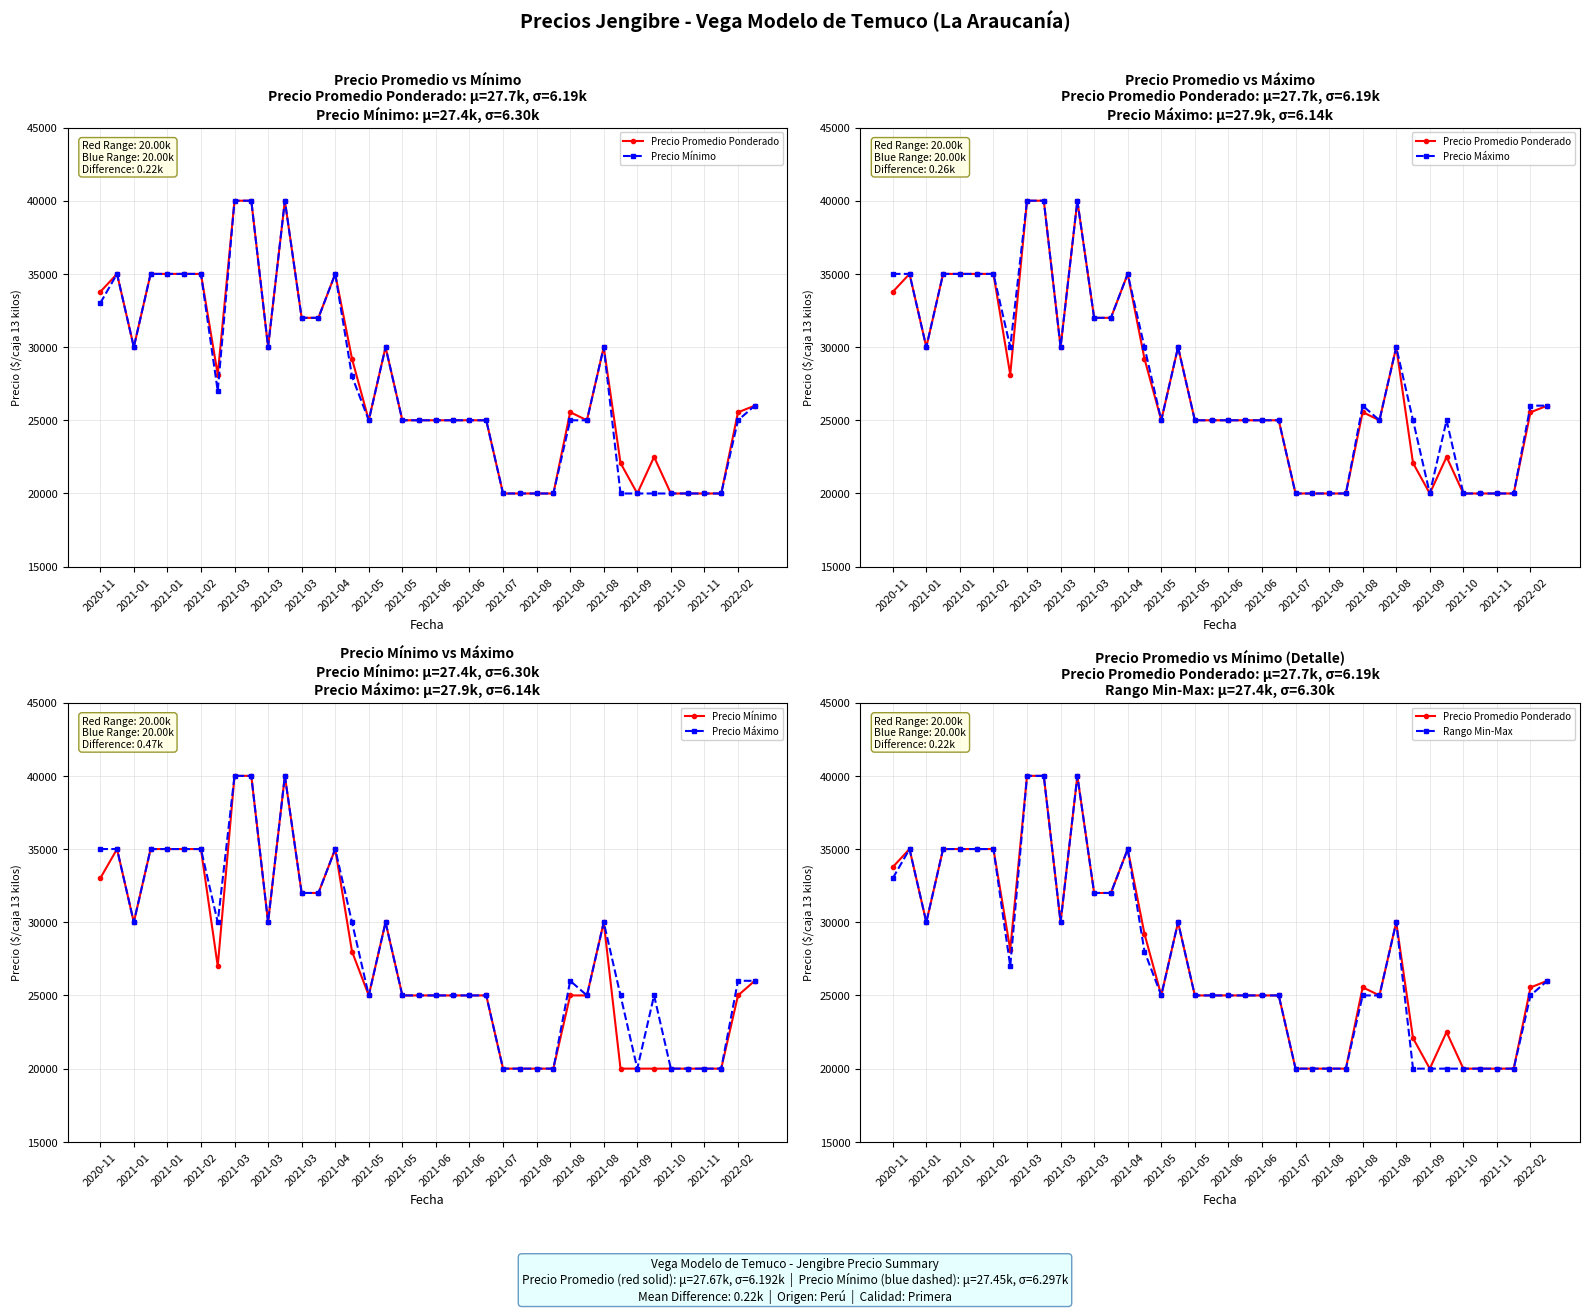

What is the approximate value of Precio Mínimo at 27, to the nearest 10?

20000